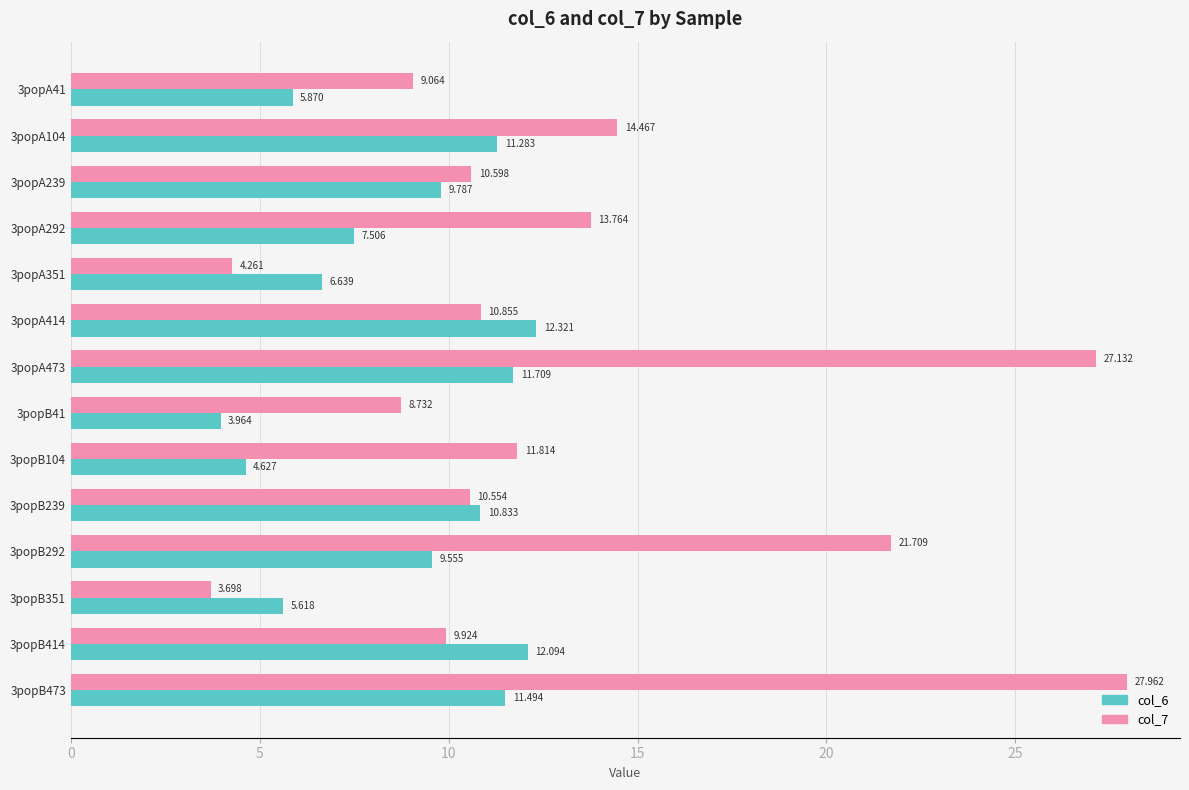

Is the value of col_6 at 3popA473 greater than the value of col_7 at 3popA104?

No